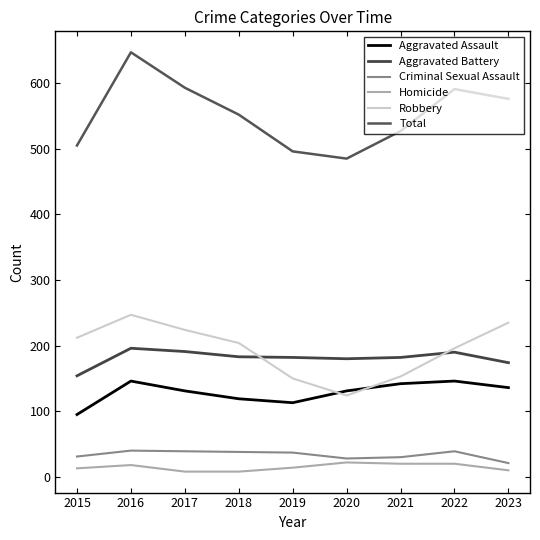

What is the approximate value of Criminal Sexual Assault at 2020?

28